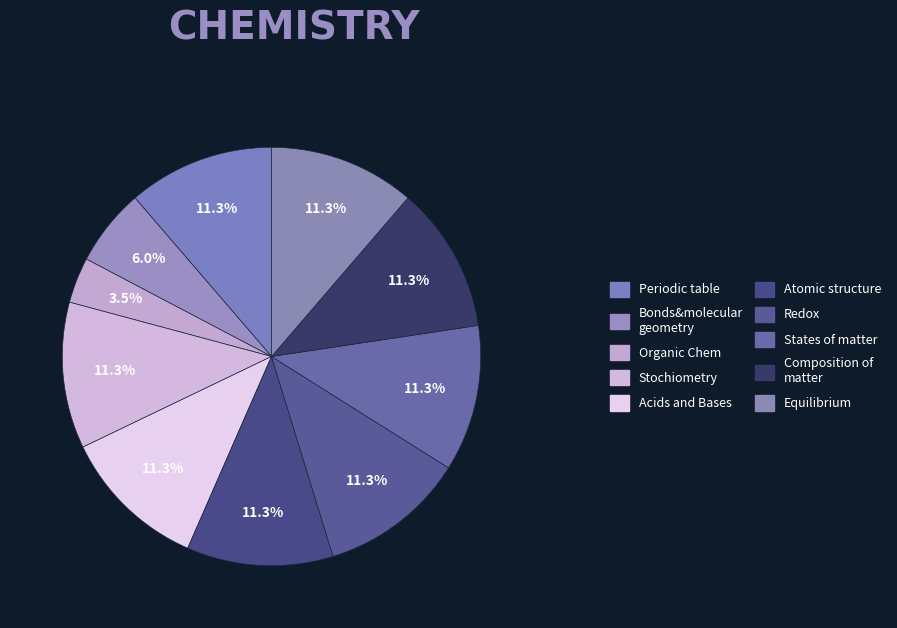

How many slices are in this pie chart?

10